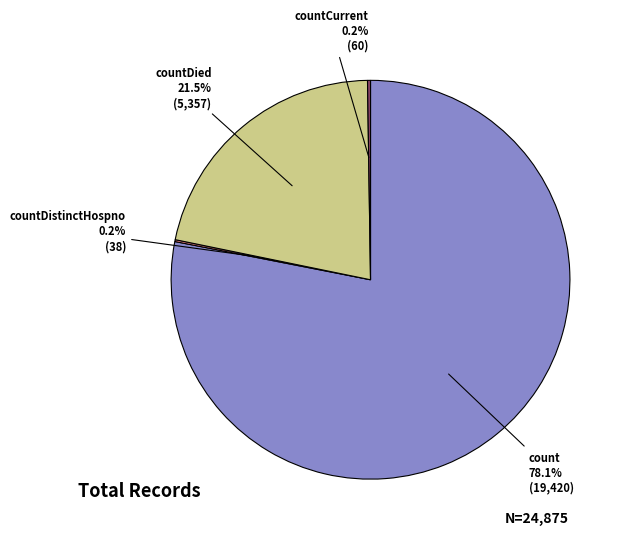

Which category has the biggest portion of the pie?

count